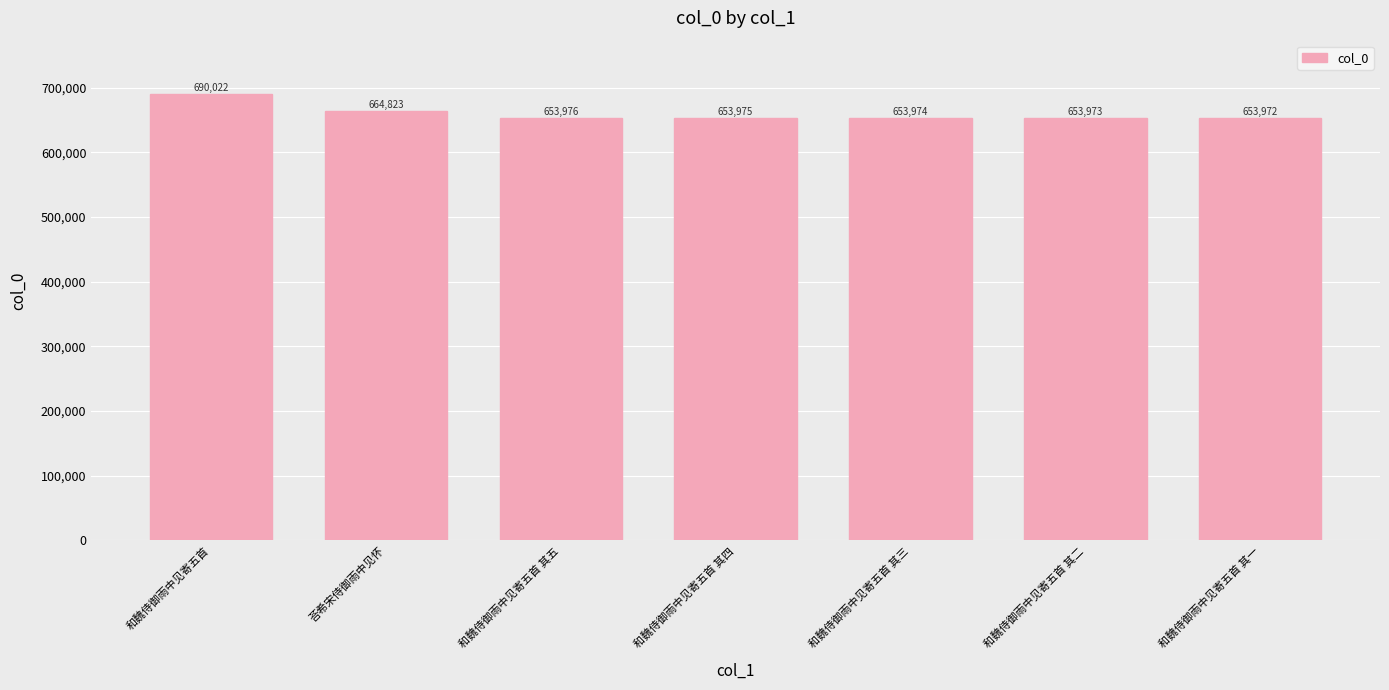

What is the average value?

660674